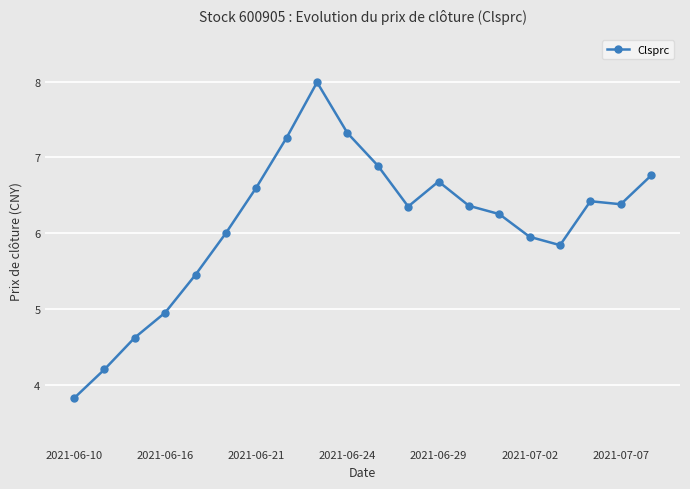

What is the difference between the maximum and second lowest values?

3.8